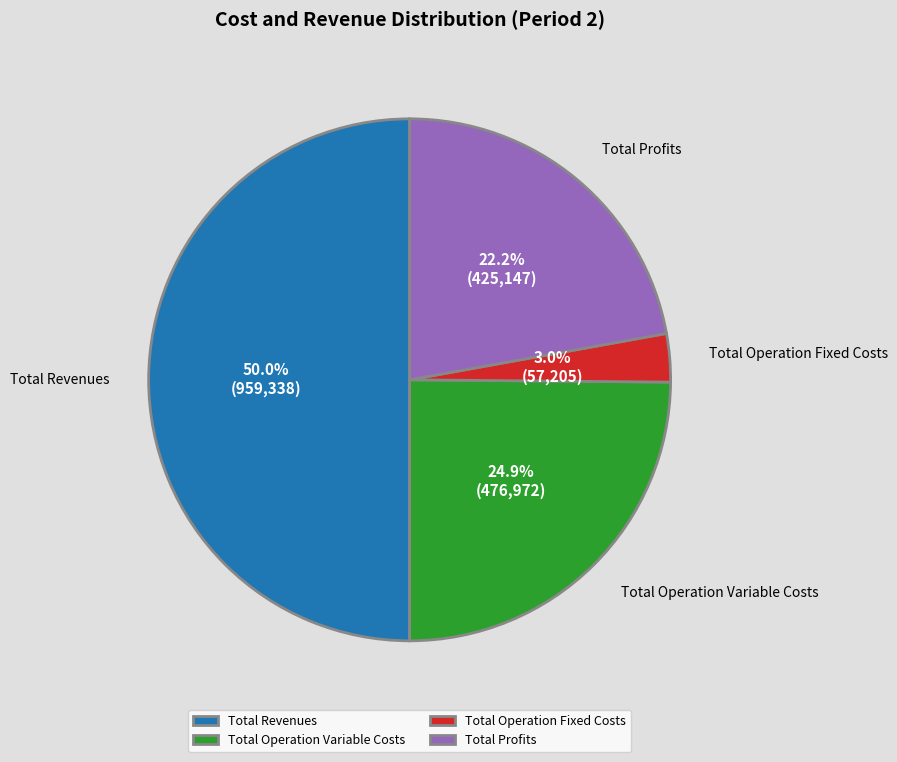

To the nearest percent, what is the difference between the largest and smallest slice percentages?

47%